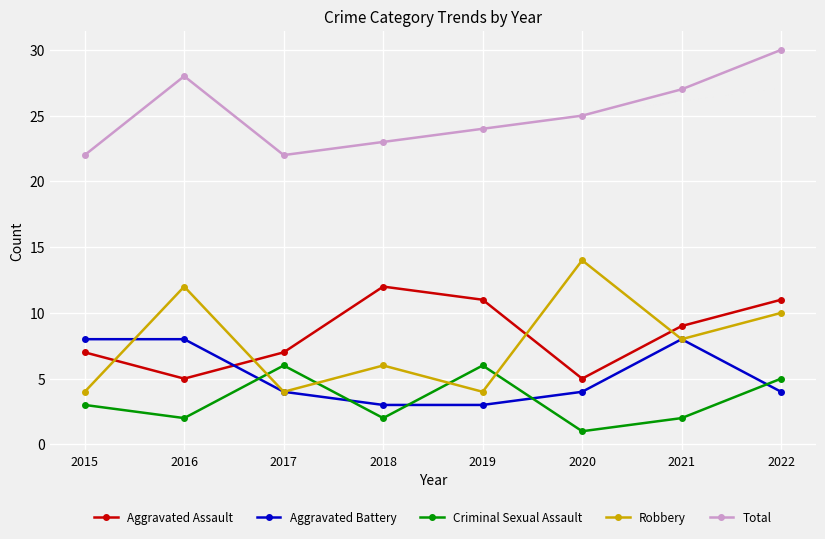

Is the value of Aggravated Battery at 2015 greater than the value of Criminal Sexual Assault at 2015?

Yes